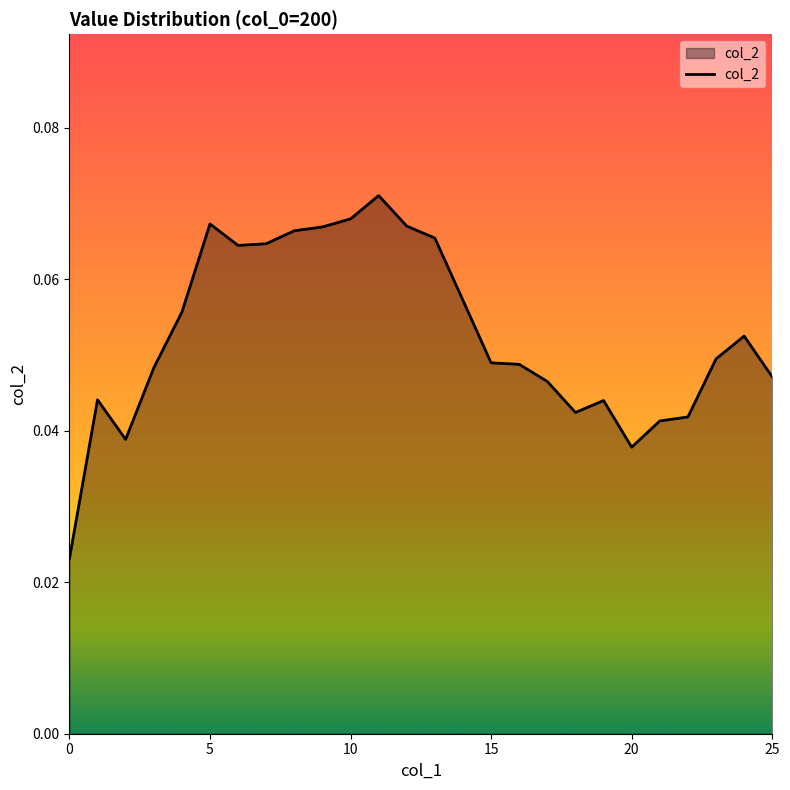

How many lines are shown in the chart?

1